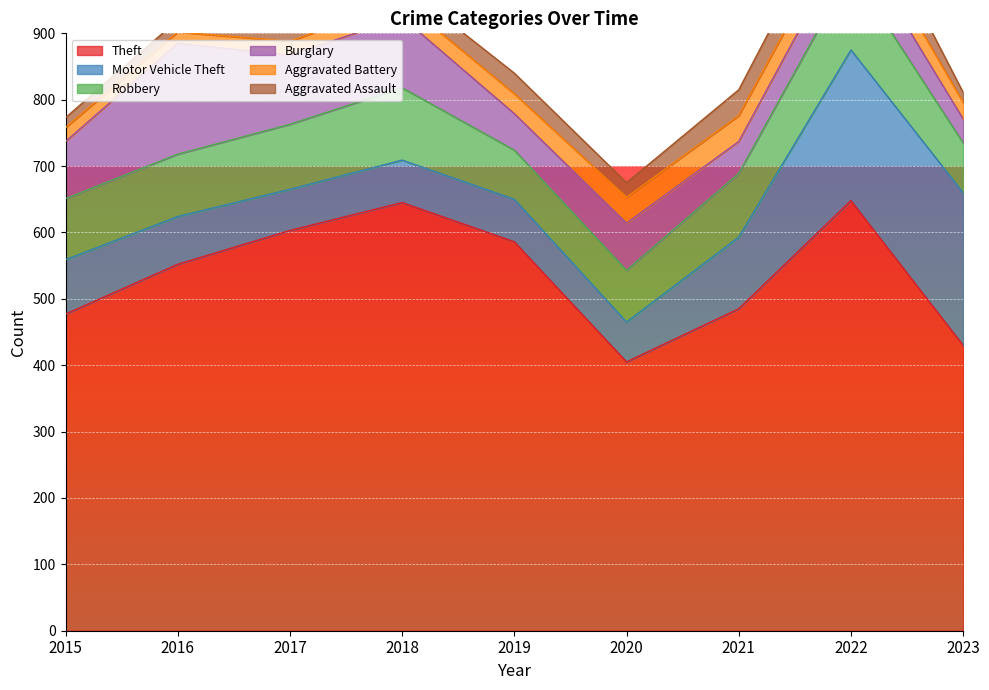

At which category is the sum across all series the highest?

2022